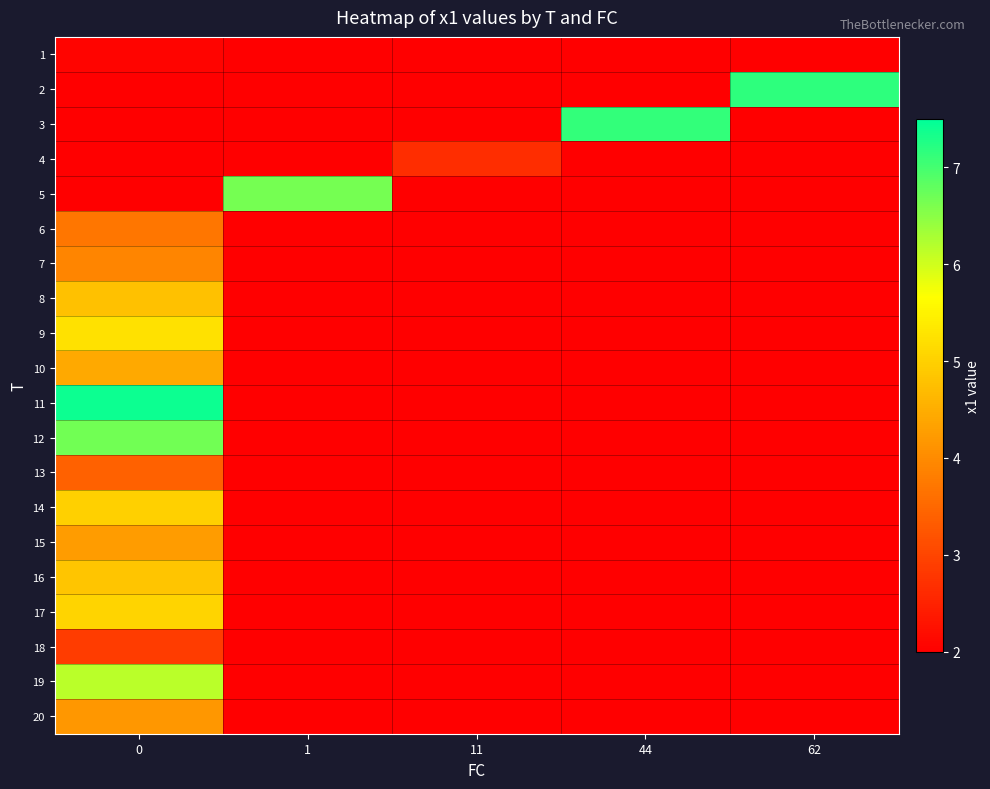

Reading right to left, what are all the values shown in this chart?

1: 62=2.0	44=2.0	11=2.0	1=2.0	0=2.1
2: 62=7.2	44=2.0	11=2.0	1=2.0	0=2.0
3: 62=2.0	44=7.1	11=2.0	1=2.0	0=2.0
4: 62=2.0	44=2.0	11=2.7	1=2.0	0=2.0
5: 62=2.0	44=2.0	11=2.0	1=6.7	0=2.0
6: 62=2.0	44=2.0	11=2.0	1=2.0	0=3.7
7: 62=2.0	44=2.0	11=2.0	1=2.0	0=3.9
8: 62=2.0	44=2.0	11=2.0	1=2.0	0=4.8
9: 62=2.0	44=2.0	11=2.0	1=2.0	0=5.2
10: 62=2.0	44=2.0	11=2.0	1=2.0	0=4.4
11: 62=2.0	44=2.0	11=2.0	1=2.0	0=7.4
12: 62=2.0	44=2.0	11=2.0	1=2.0	0=6.7
13: 62=2.0	44=2.0	11=2.0	1=2.0	0=3.4
14: 62=2.0	44=2.0	11=2.0	1=2.0	0=5.0
15: 62=2.0	44=2.0	11=2.0	1=2.0	0=4.2
16: 62=2.0	44=2.0	11=2.0	1=2.0	0=4.8
17: 62=2.0	44=2.0	11=2.0	1=2.0	0=5.1
18: 62=2.0	44=2.0	11=2.0	1=2.0	0=2.9
19: 62=2.0	44=2.0	11=2.0	1=2.0	0=6.2
20: 62=2.0	44=2.0	11=2.0	1=2.0	0=4.2